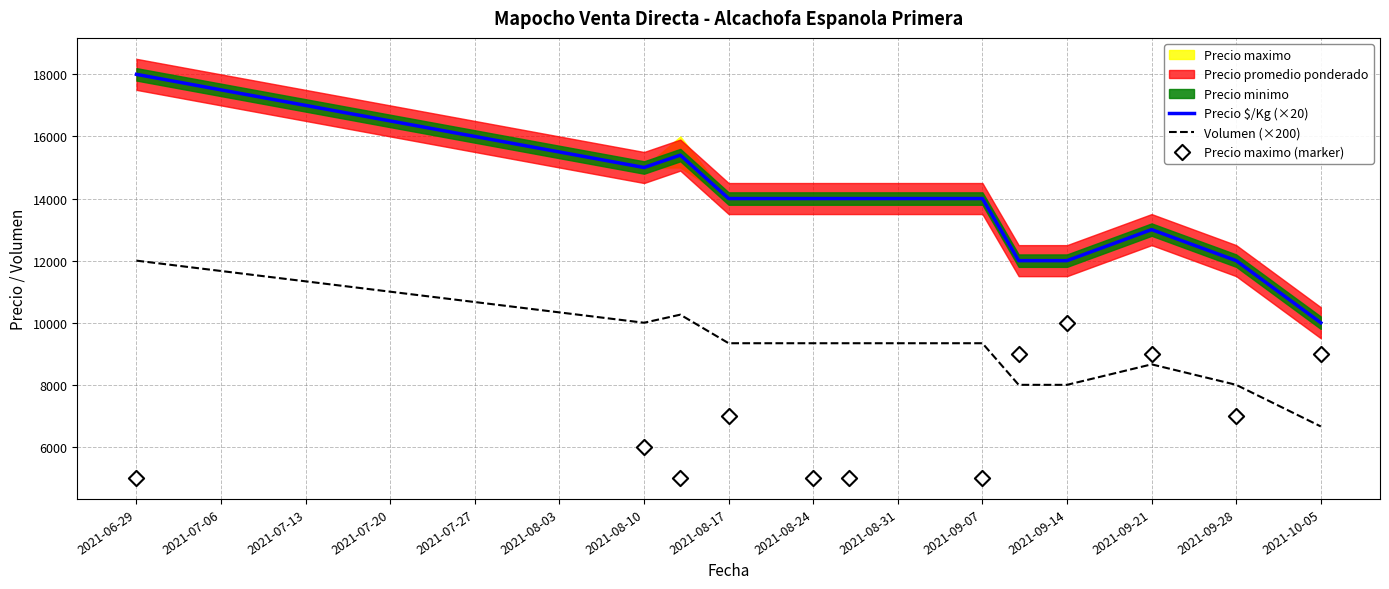

At which category is the sum across all series the highest?

2021-06-29